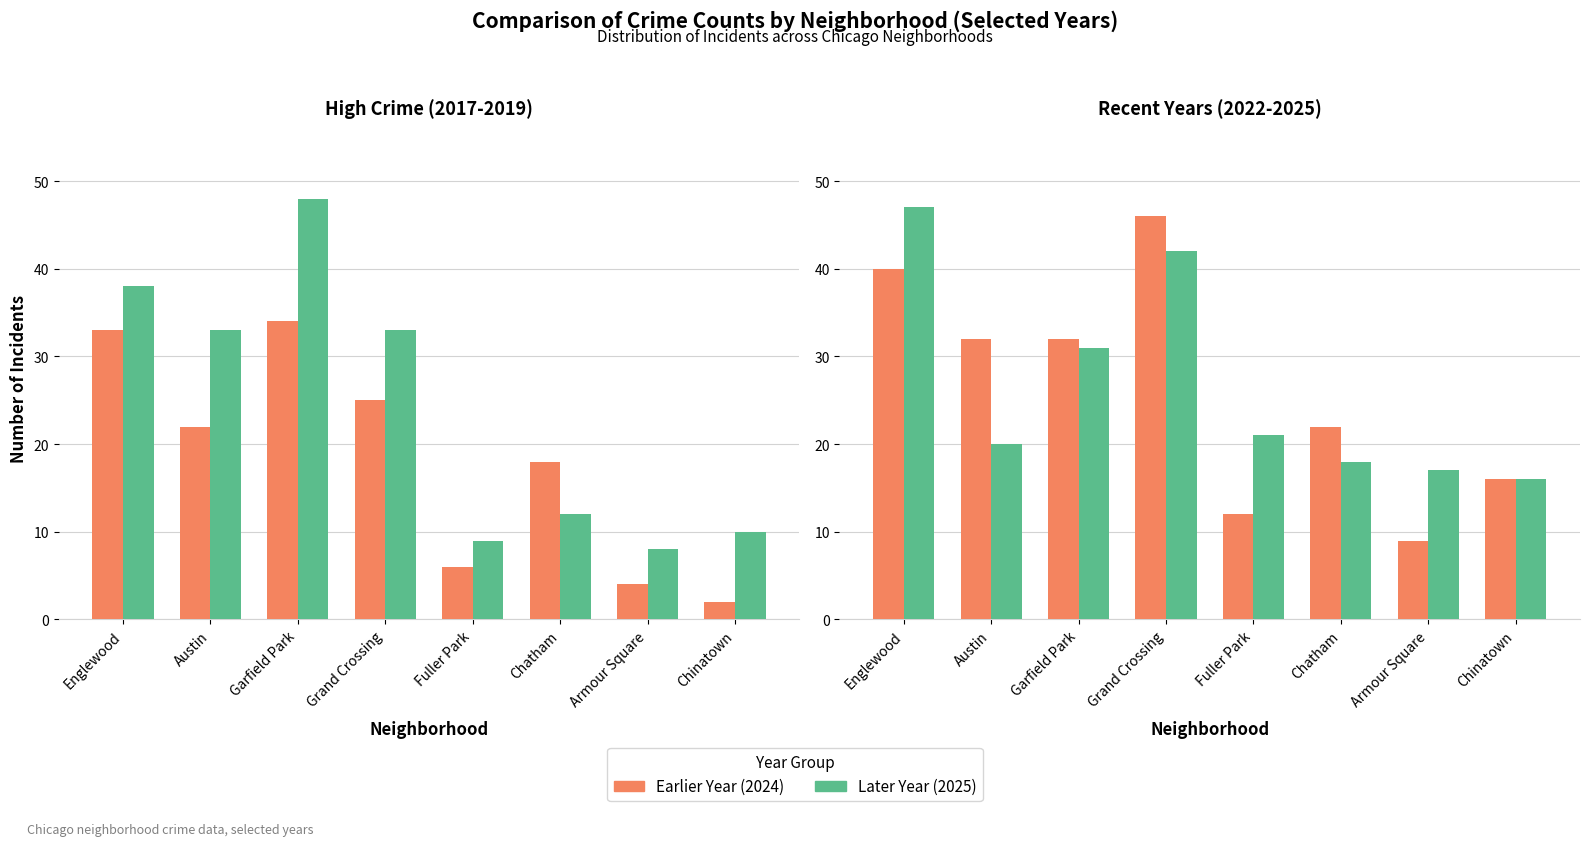

What is the total value across all series at Grand Crossing?

88